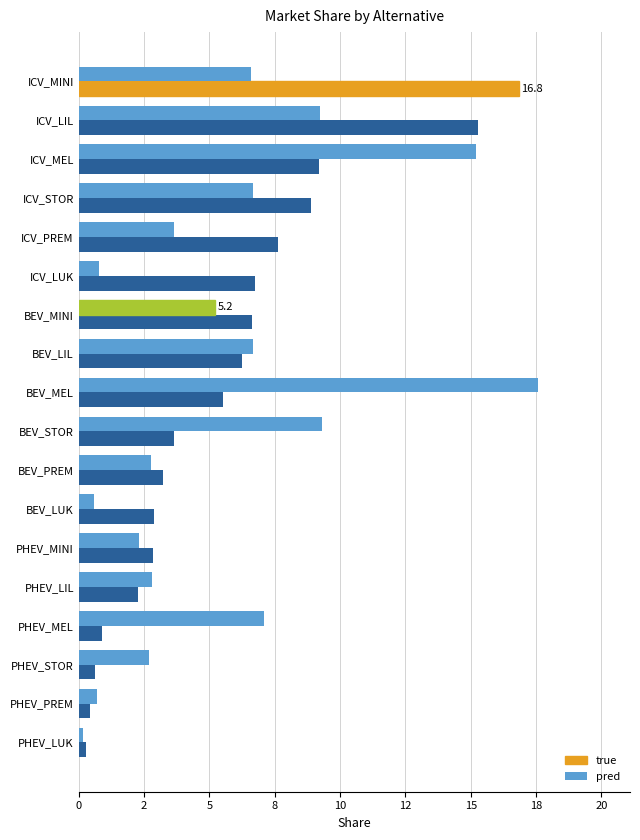

What are all the series names shown in the legend?

true, pred